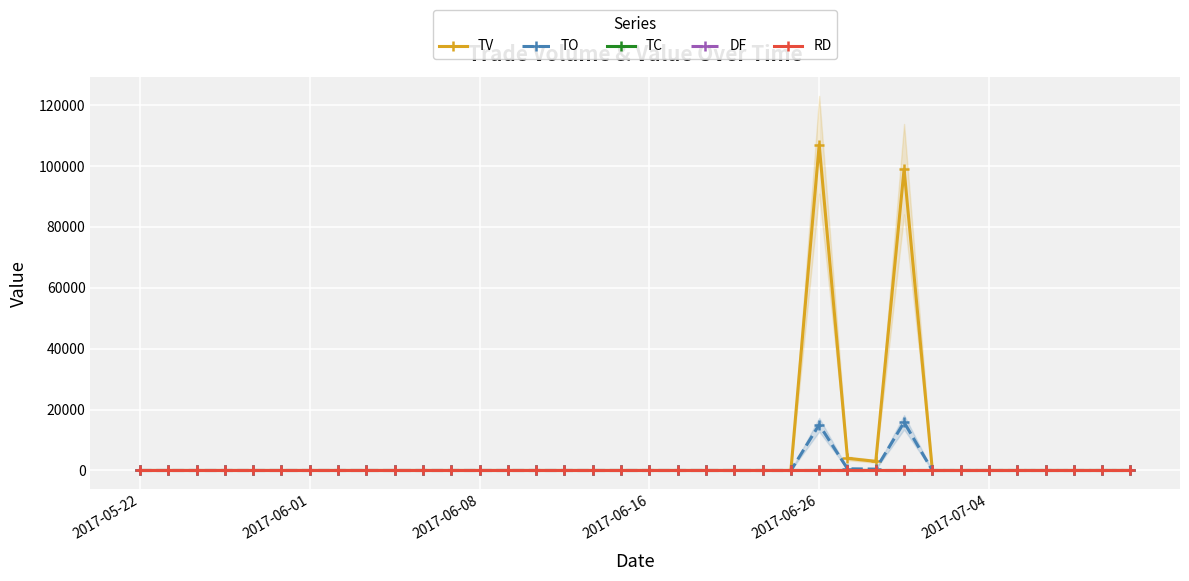

Reading left to right, transcribe all the data shown in this chart.

TV: 0.0	0.0	0.0	0.0	0.0	0.0	0.0	0.0	0.0	0.0	0.0	0.0	0.0	0.0	0.0	0.0	0.0	0.0	0.0	0.0	0.0	0.0	0.0	0.0	107000.0	4000.0	3000.0	99000.0	0.0	0.0	0.0	0.0	0.0	0.0	0.0	0.0
TO: 0.0	0.0	0.0	0.0	0.0	0.0	0.0	0.0	0.0	0.0	0.0	0.0	0.0	0.0	0.0	0.0	0.0	0.0	0.0	0.0	0.0	0.0	0.0	0.0	15050.0	560.0	450.0	15840.0	0.0	0.0	0.0	0.0	0.0	0.0	0.0	0.0
TC: 0.0	0.0	0.0	0.0	0.0	0.0	0.0	0.0	0.0	0.0	0.0	0.0	0.0	0.0	0.0	0.0	0.0	0.0	0.0	0.0	0.0	0.0	0.0	0.0	2.0	1.0	1.0	1.0	0.0	0.0	0.0	0.0	0.0	0.0	0.0	0.0
DF: 0.0	0.0	0.0	0.0	0.0	0.0	0.0	0.0	0.0	0.0	0.0	0.0	0.0	0.0	0.0	0.0	0.0	0.0	0.0	0.0	0.0	0.0	0.0	0.0	0.0	0.0	0.0	0.0	0.0	0.0	0.0	0.0	0.0	0.0	0.0	0.0
RD: 0.0	0.0	0.0	0.0	0.0	0.0	0.0	0.0	0.0	0.0	0.0	0.0	0.0	0.0	0.0	0.0	0.0	0.0	0.0	0.0	0.0	0.0	0.0	0.0	0.0	0.0	1.0	1.0	0.0	0.0	0.0	0.0	0.0	0.0	0.0	0.0